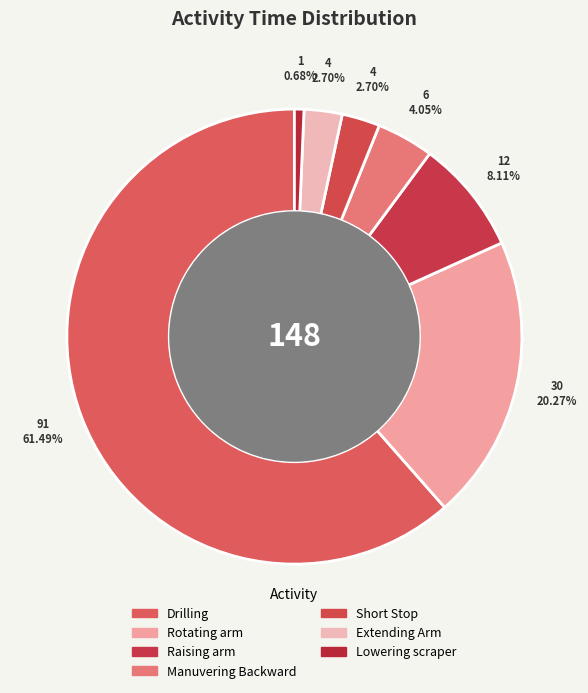

How many segments does this pie chart have?

7